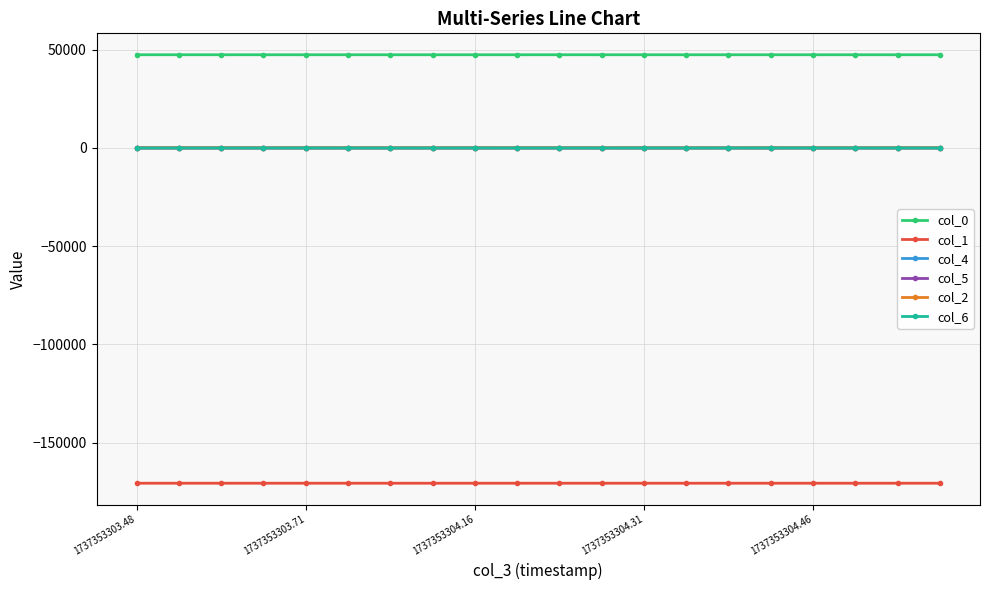

What is the value of the col_0 point at the 14th from the left?

47435.1